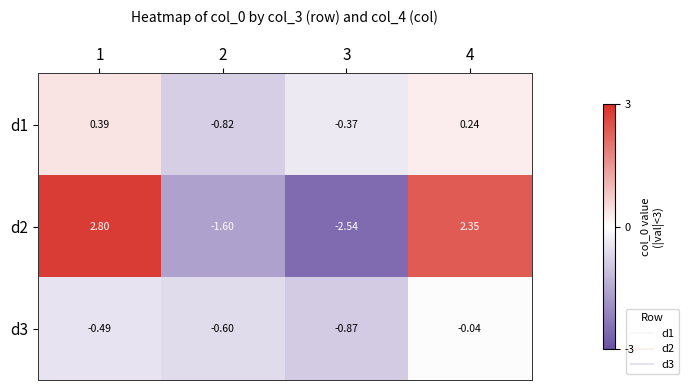

What is the difference between the highest and lowest values at 1?

3.3